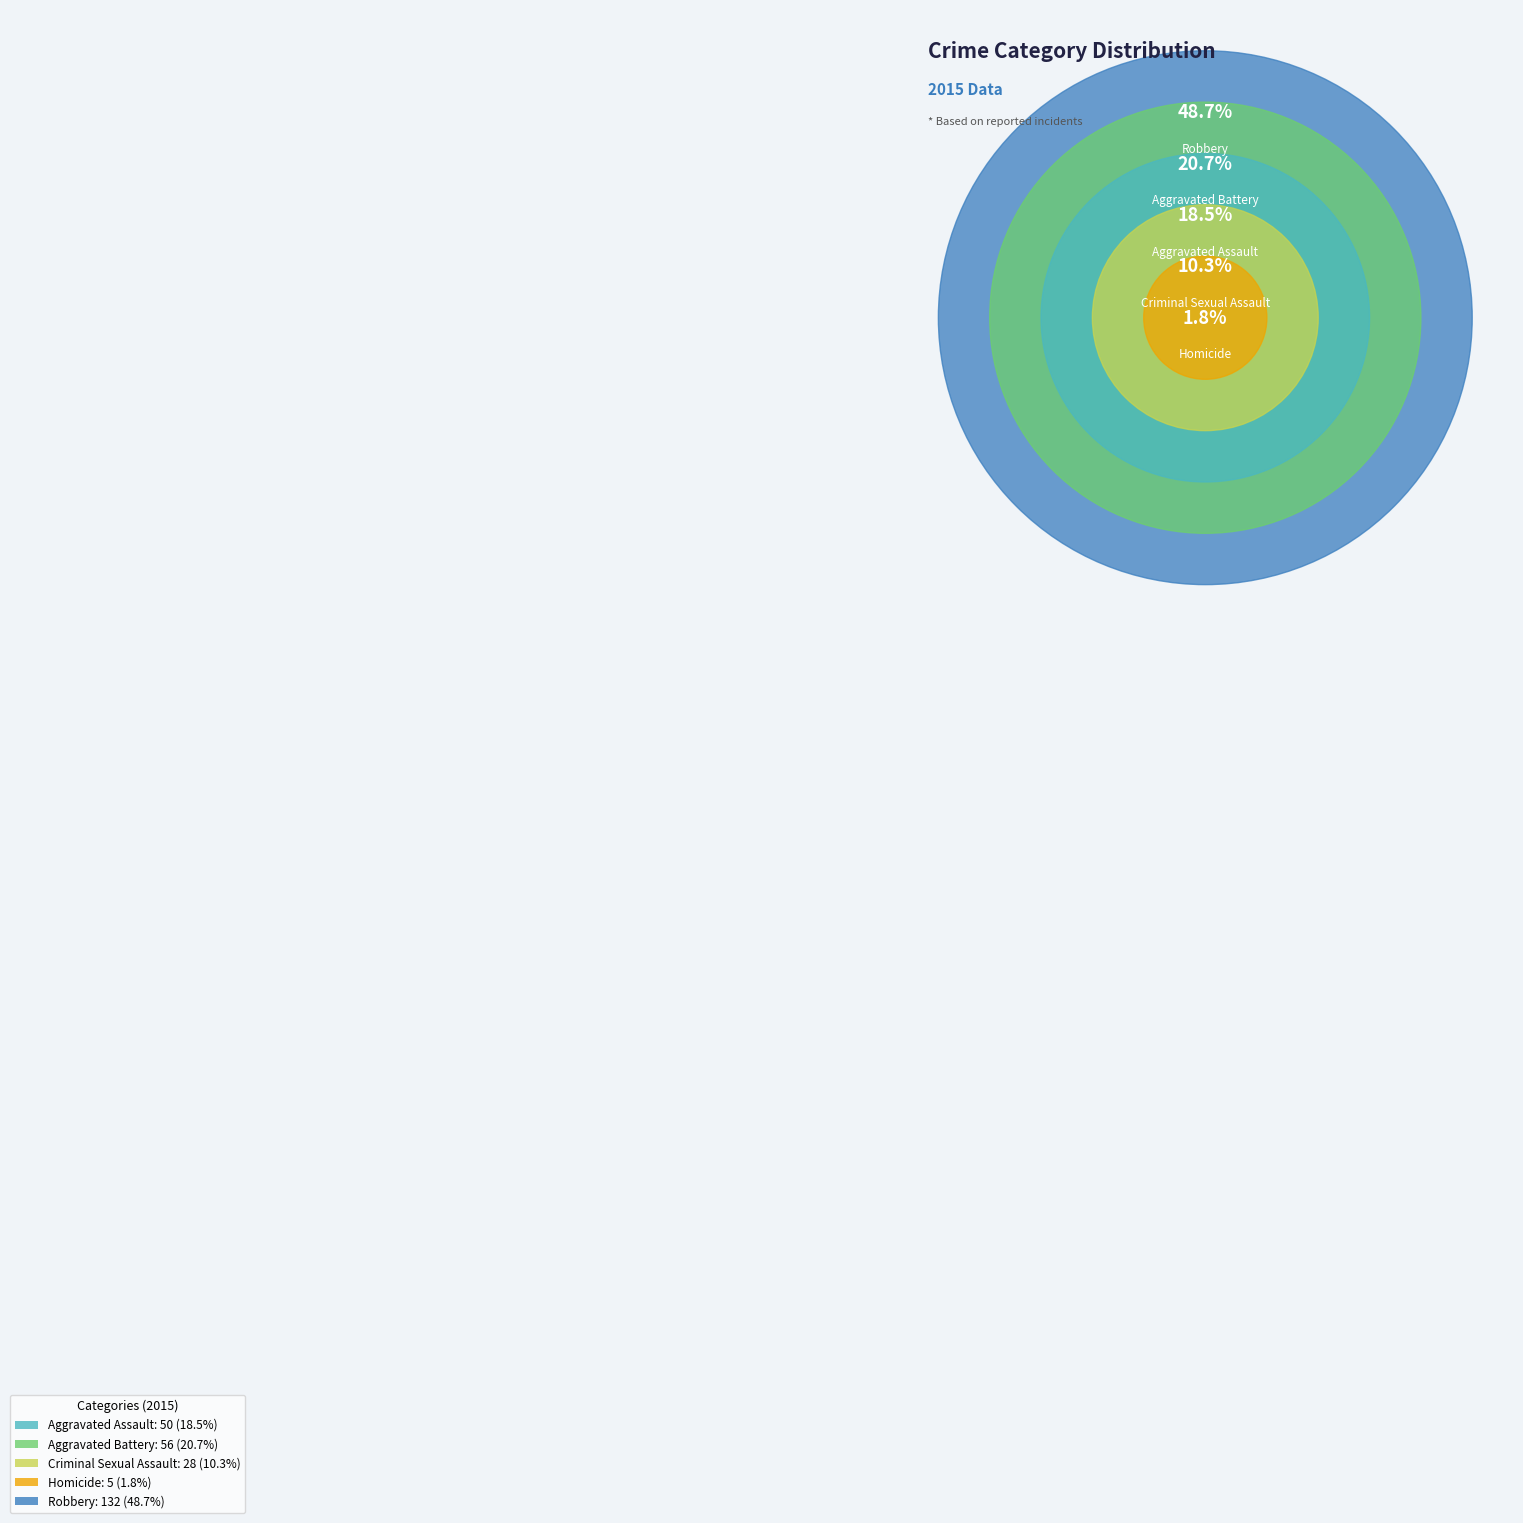

The Aggravated Assault slice represents 18% of the pie. True or false?

True